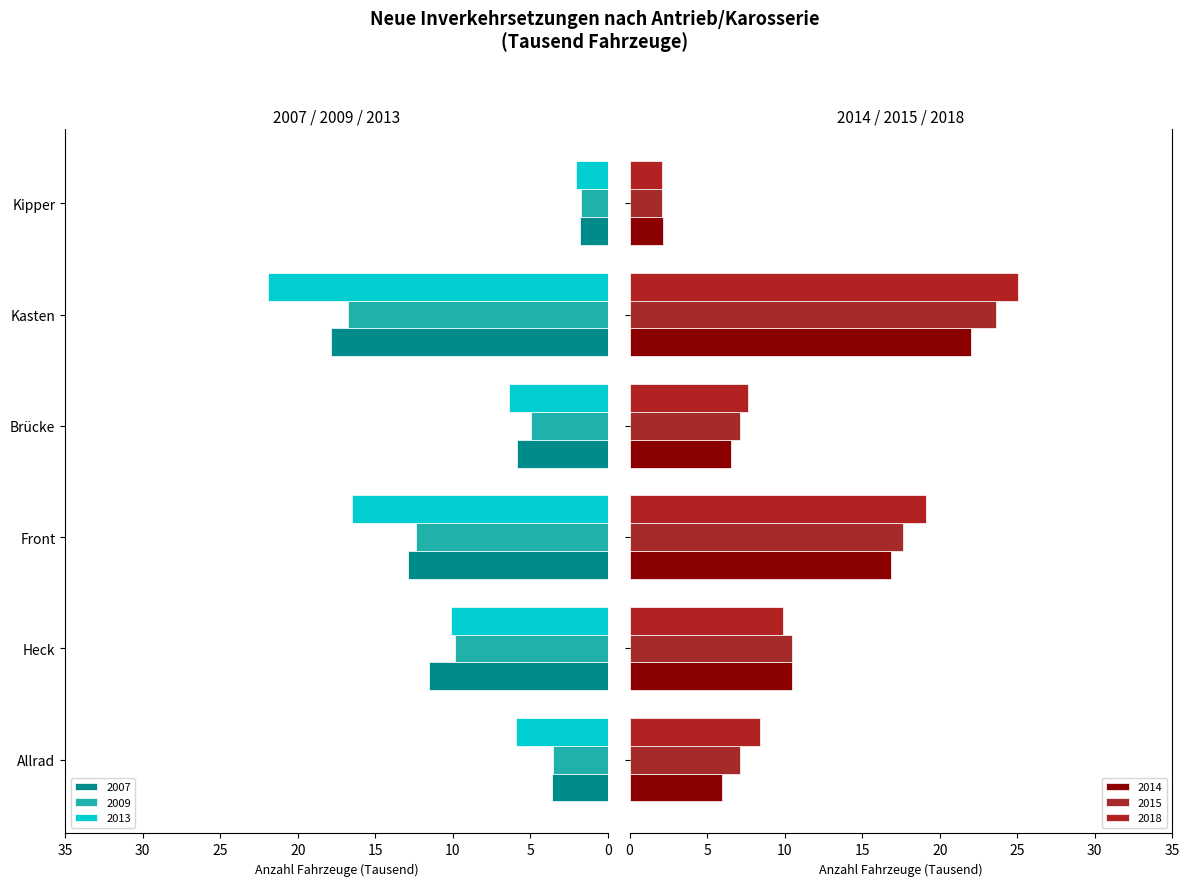

Reading left to right, list all the values displayed in this chart.

2007: 3.6	11.5	12.9	5.8	17.9	1.8
2009: 3.5	9.9	12.4	4.9	16.8	1.7
2013: 5.9	10.1	16.5	6.4	21.9	2.1
2014: 5.9	10.5	16.9	6.6	22.0	2.1
2015: 7.1	10.5	17.6	7.1	23.6	2.1
2018: 8.4	9.9	19.1	7.6	25.0	2.1